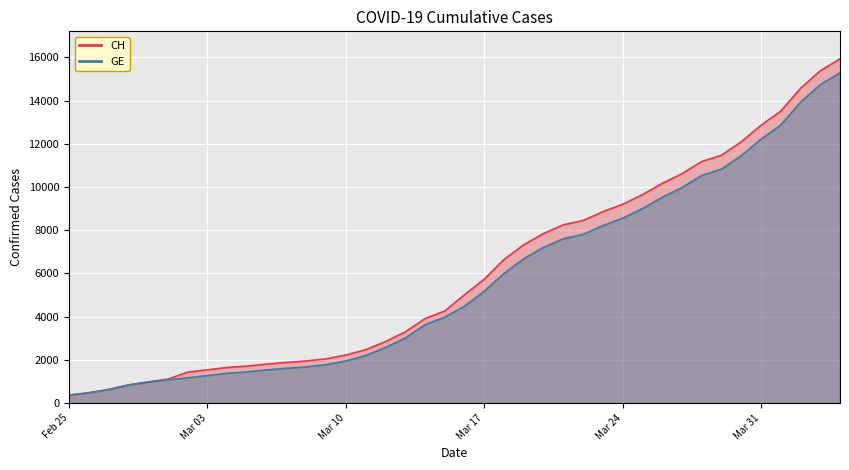

Is the value of GE at 2020-02-27 greater than the value of CH at 2020-02-29?

No